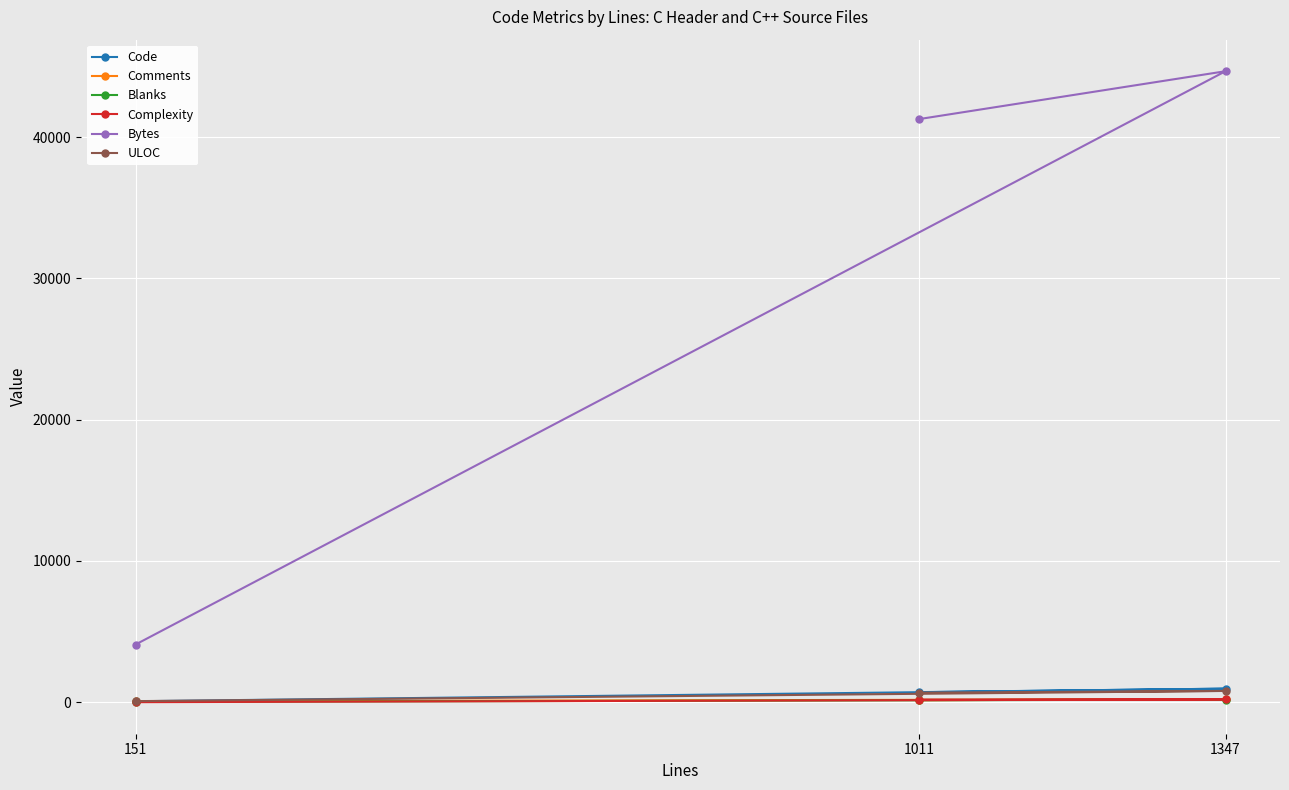

What is the difference between the highest and lowest values at 1011?

41147